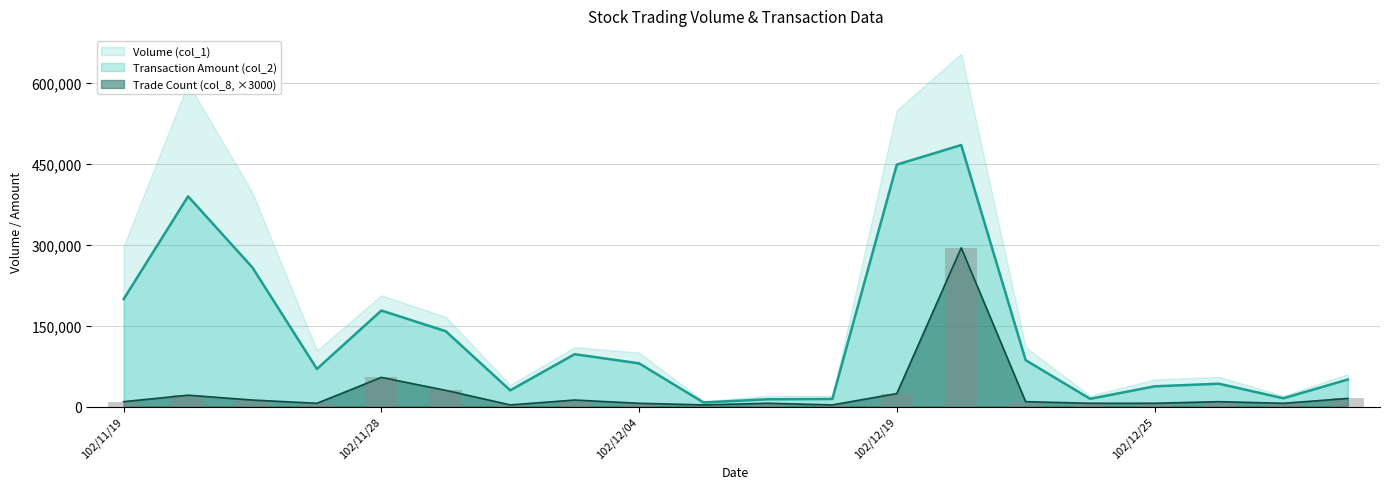

Is it true that Volume (col_1) equals 14000 at 102/12/13?

True